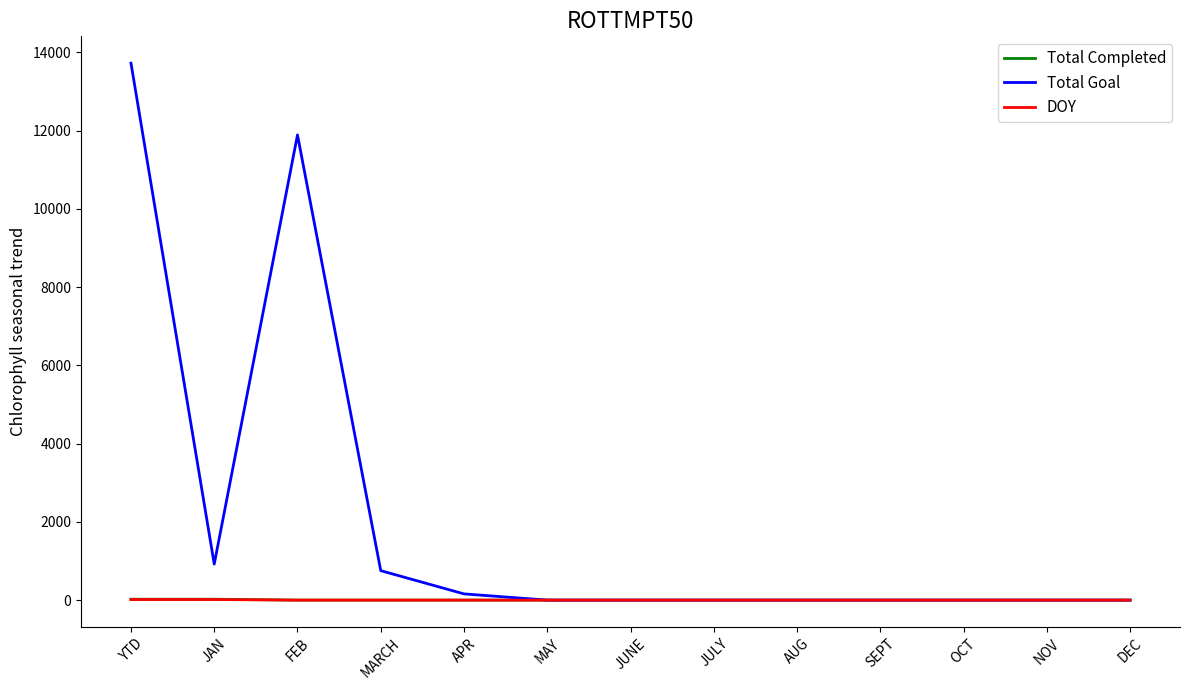

What is the spread (max minus min) of values at JAN?

906